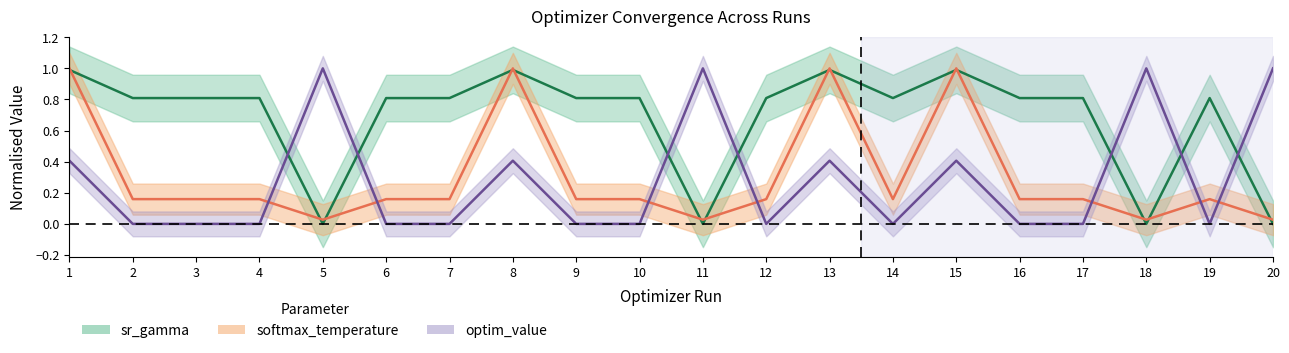

Is the value of optim_value at 3 greater than the value of sr_gamma at 6?

No